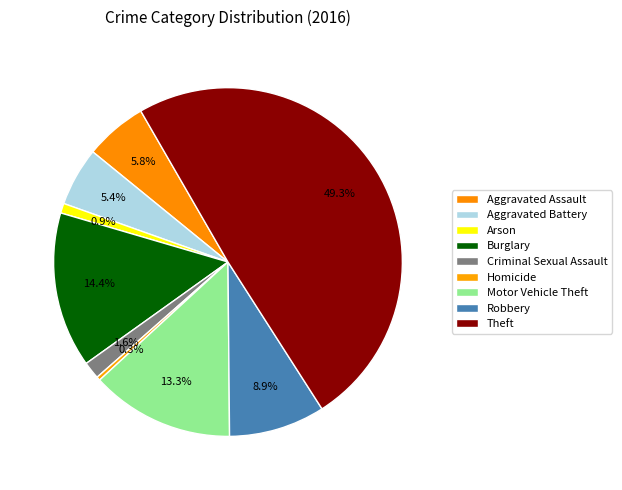

Is it true that Aggravated Assault is 6% of the pie?

True